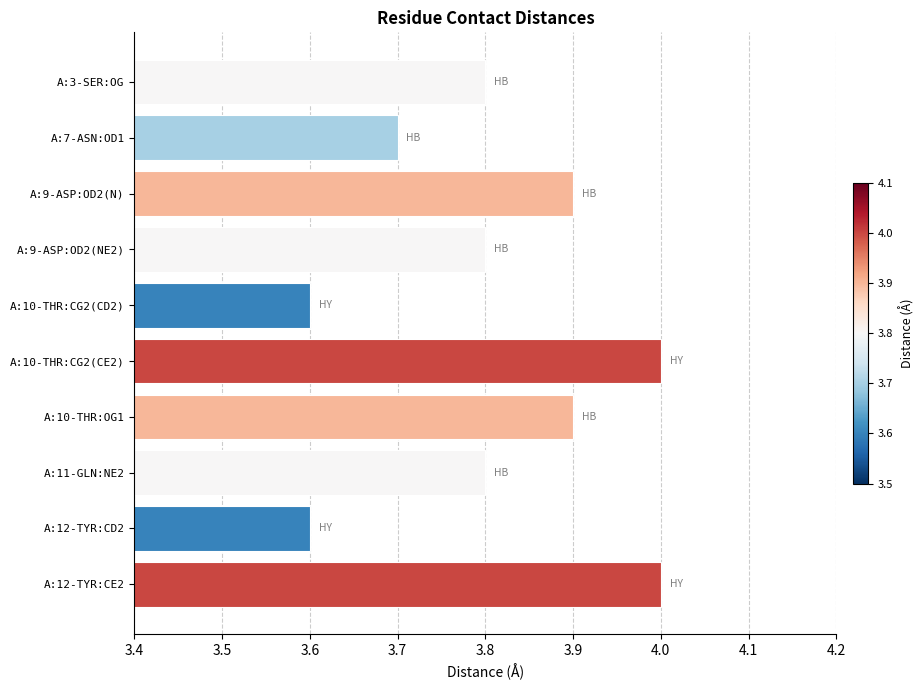

What is the ratio of the value at A:12-TYR:CE2 to the value at A:10-THR:OG1?

1.0